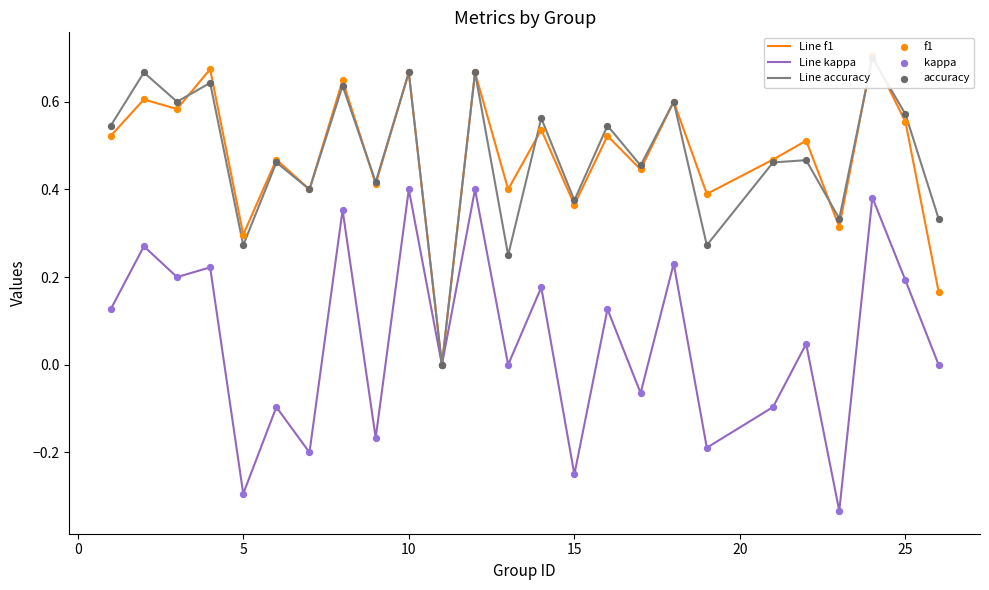

Which series has the largest total across all categories?

Line f1